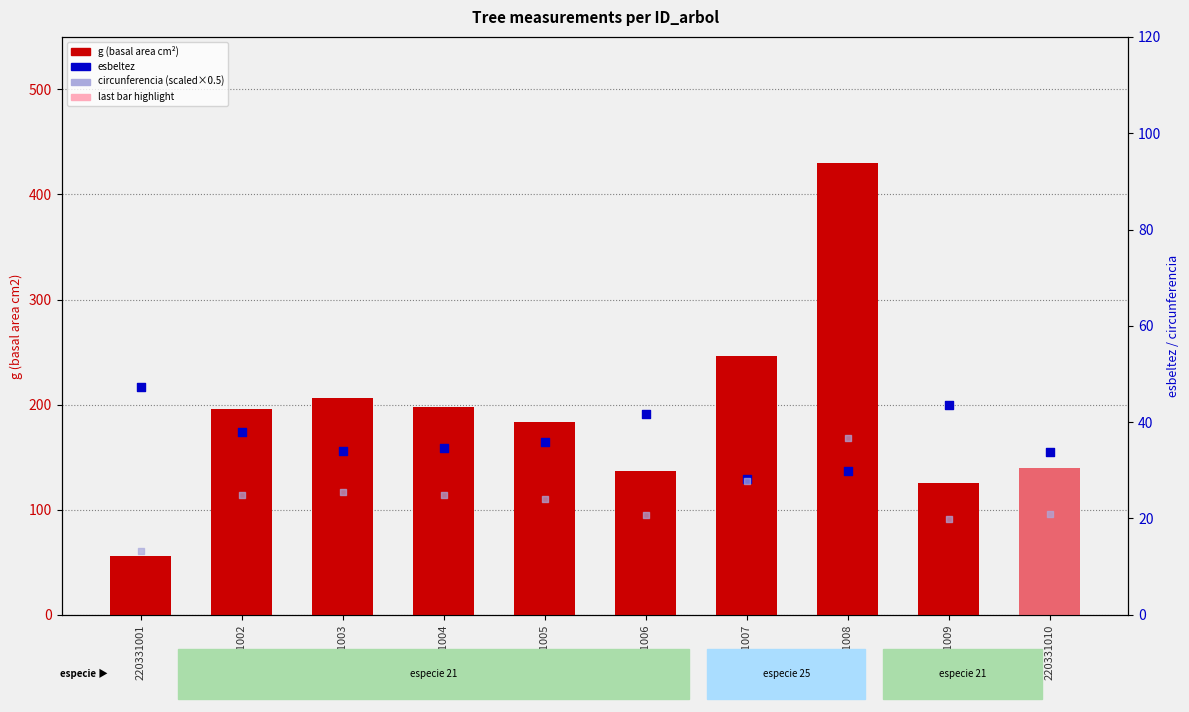

Which series has the largest total across all categories?

g (basal area cm²)